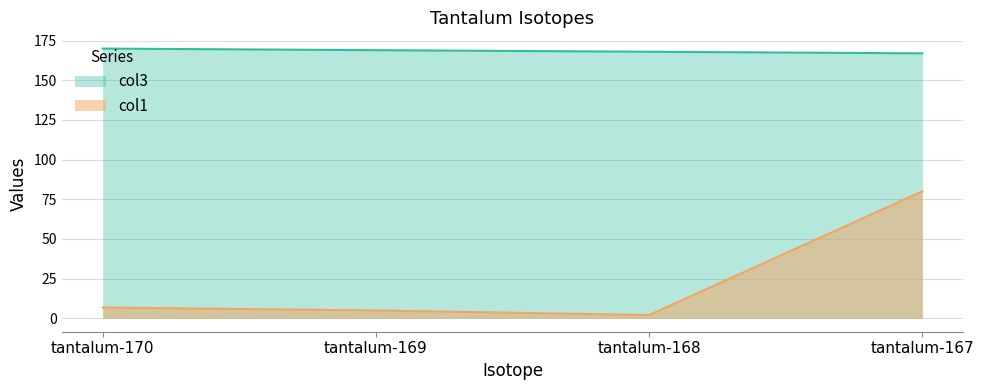

Is it true that col3 equals 167.9 at tantalum-168?

True